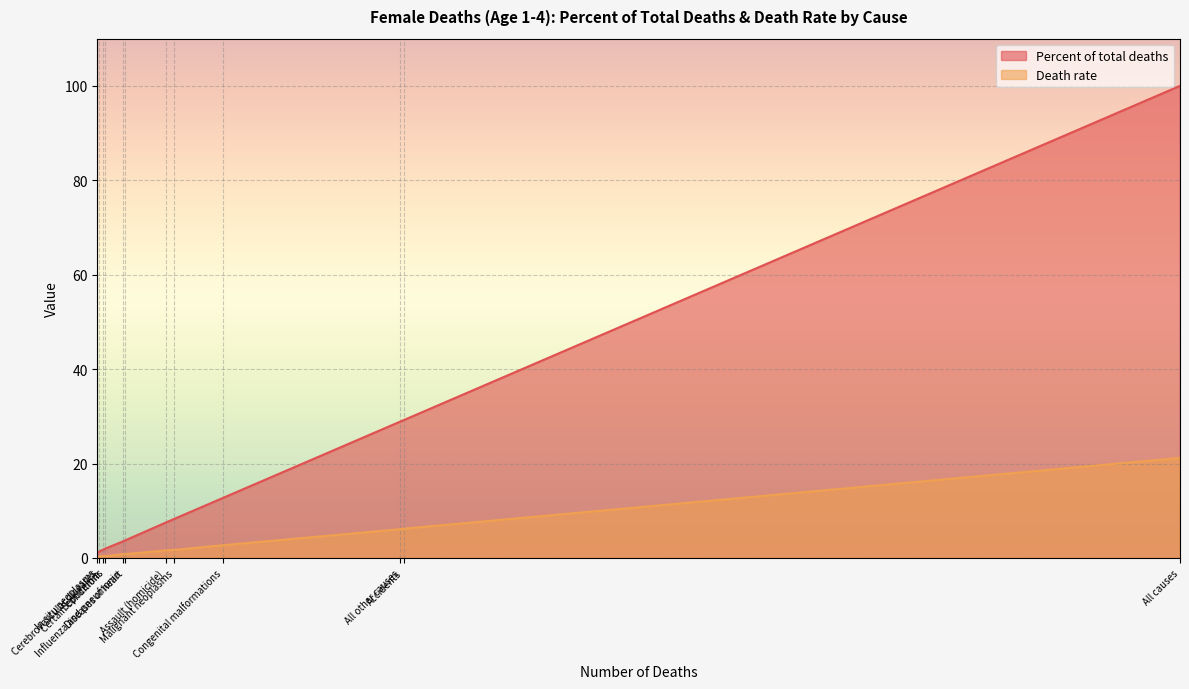

Rank the series by their average value, from highest to lowest.

Percent of total deaths, Death rate